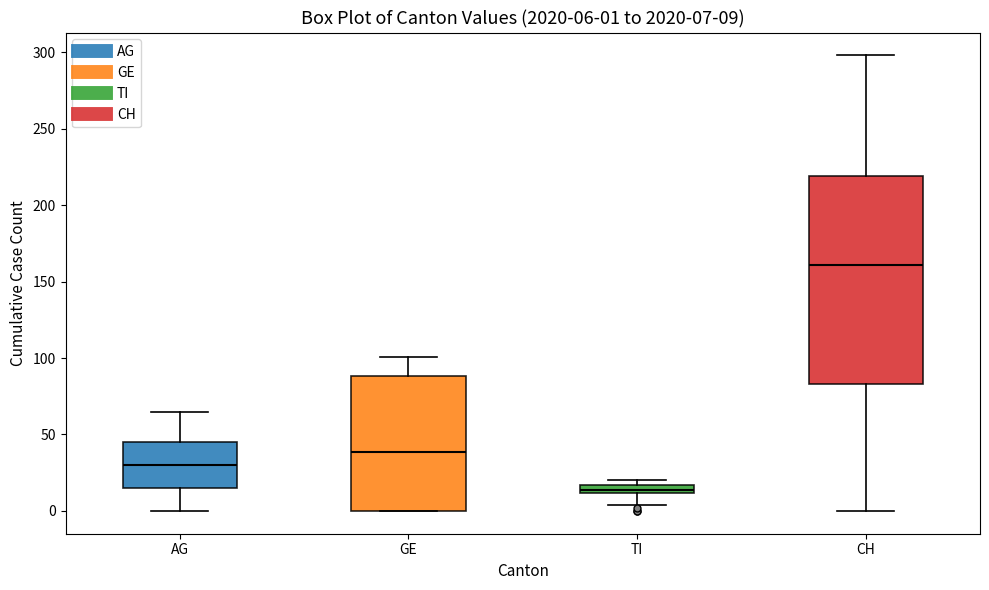

Which box's median line is the highest?

CH